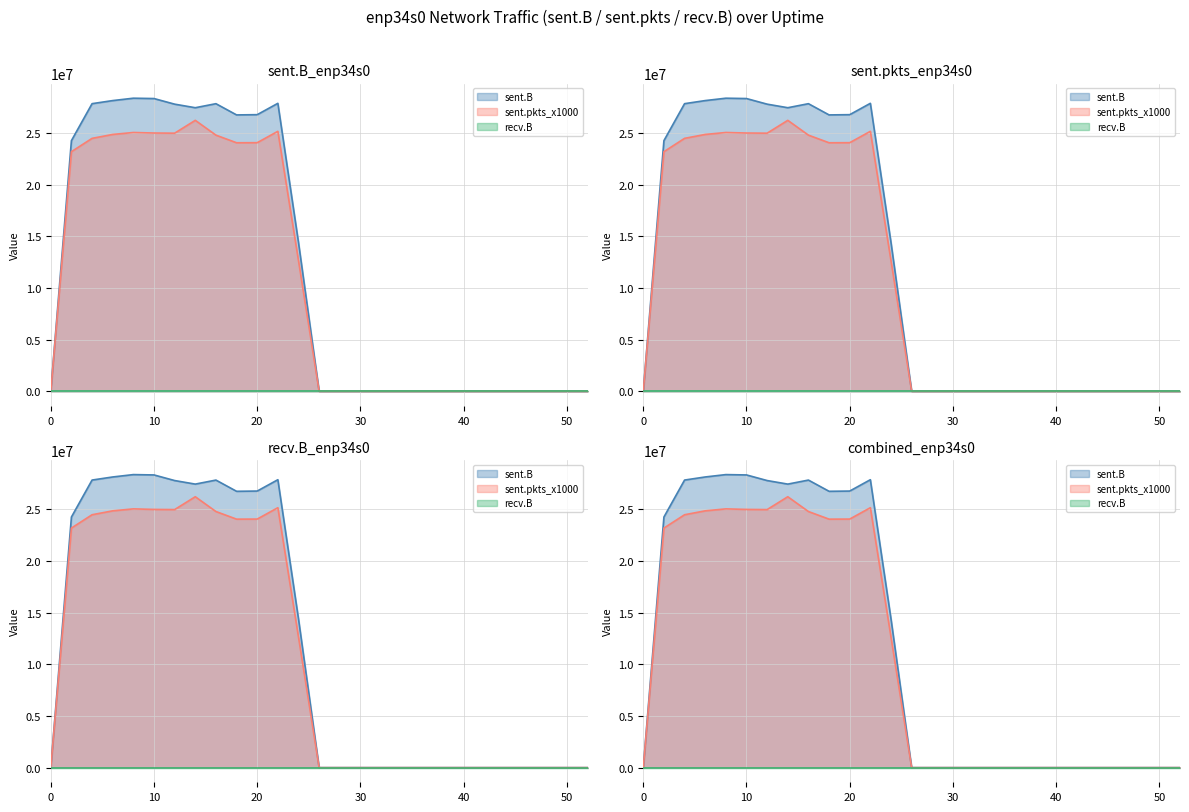

In sent.B, how many points are higher than both neighbors (excluding endpoints)?

3